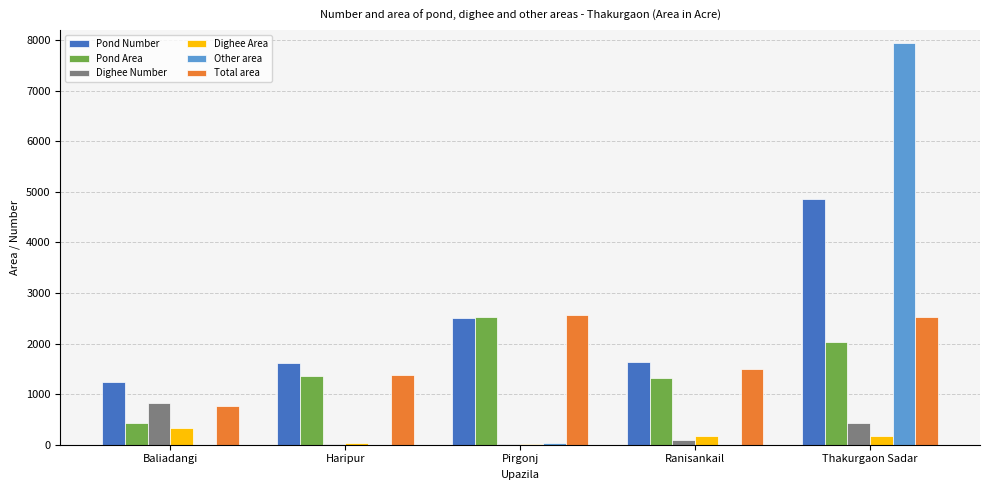

Which series has the largest range (max minus min)?

Other area